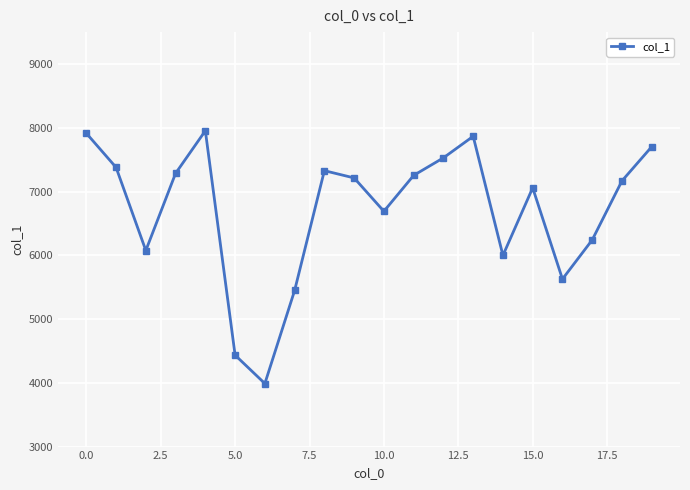

What is the value of the 2nd point from the left?

7378